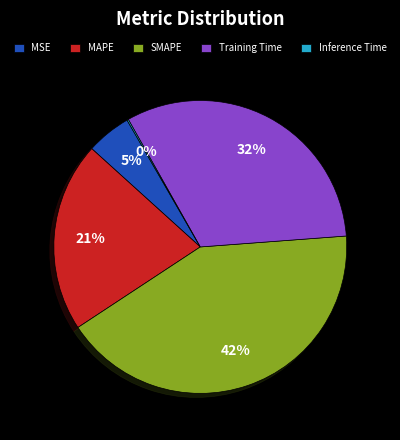

Does MAPE represent more than half of the total?

No